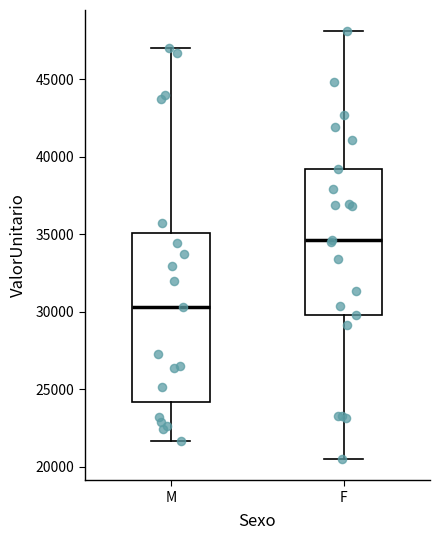

Where does the median line of the box for F sit on the y-axis? The values are not printed on the chart, so give them approximately, as read against the axis.

34500